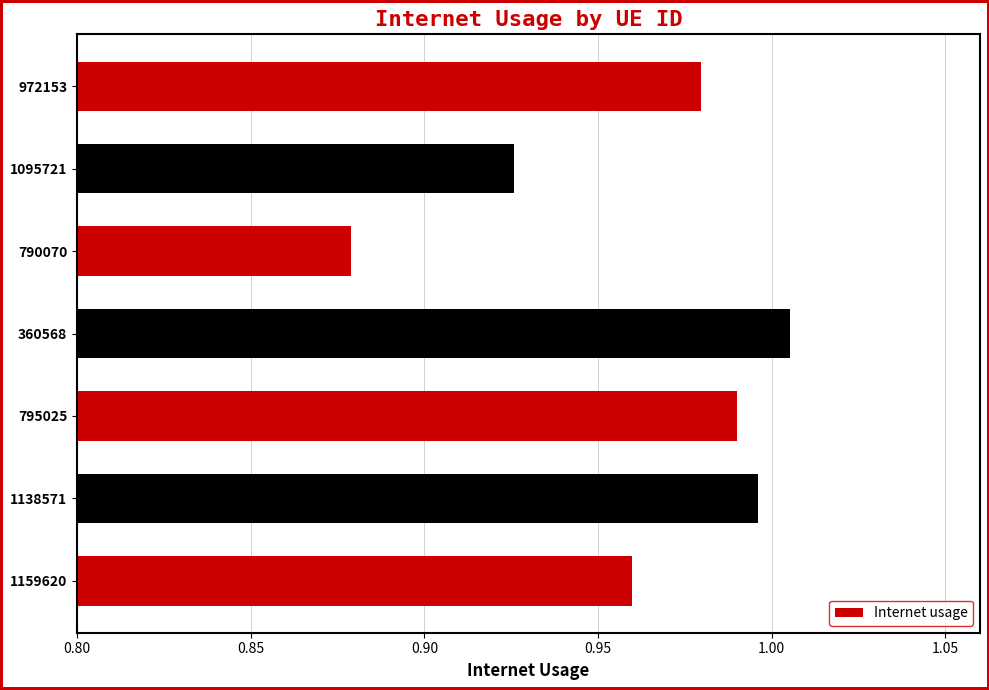

How many distinct data groups are displayed?

1